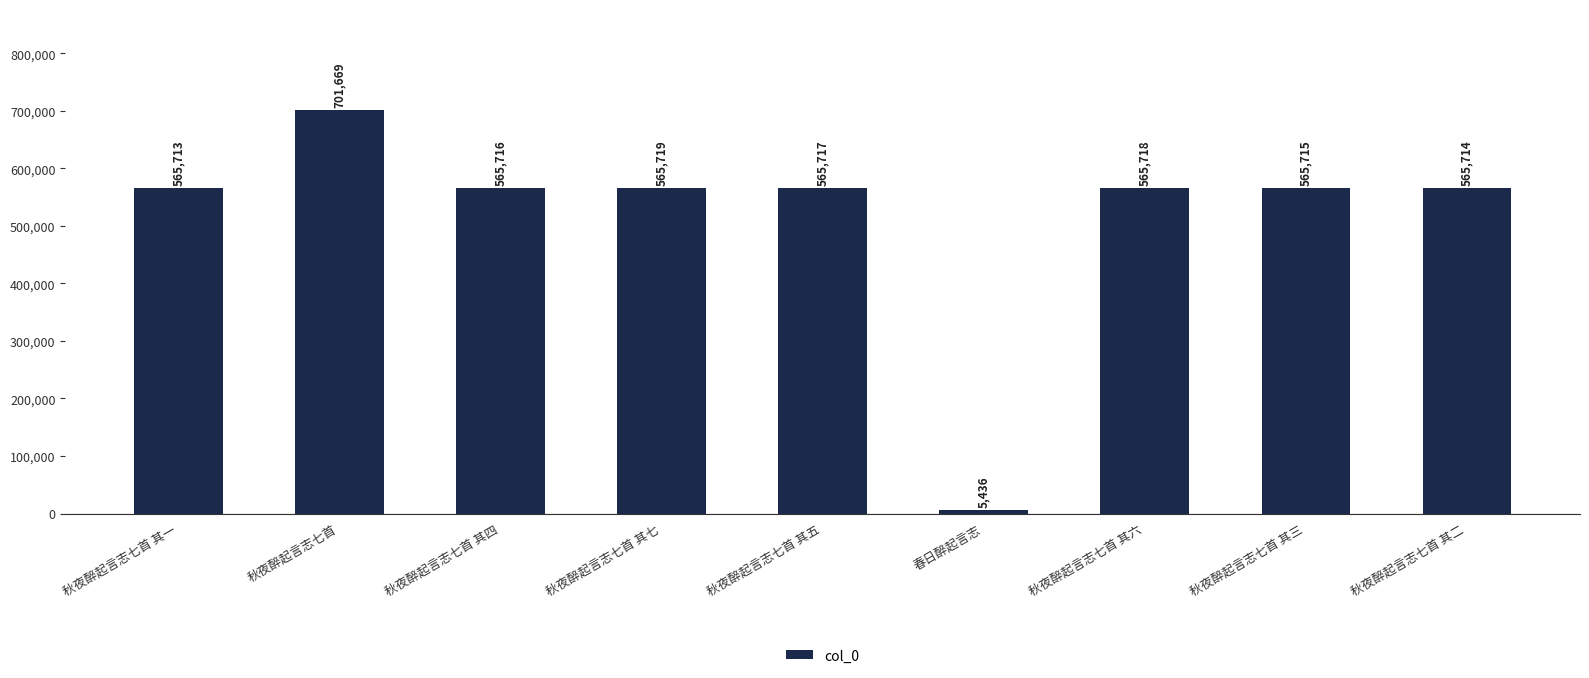

Where does the data first go above 565716?

秋夜醉起言志七首